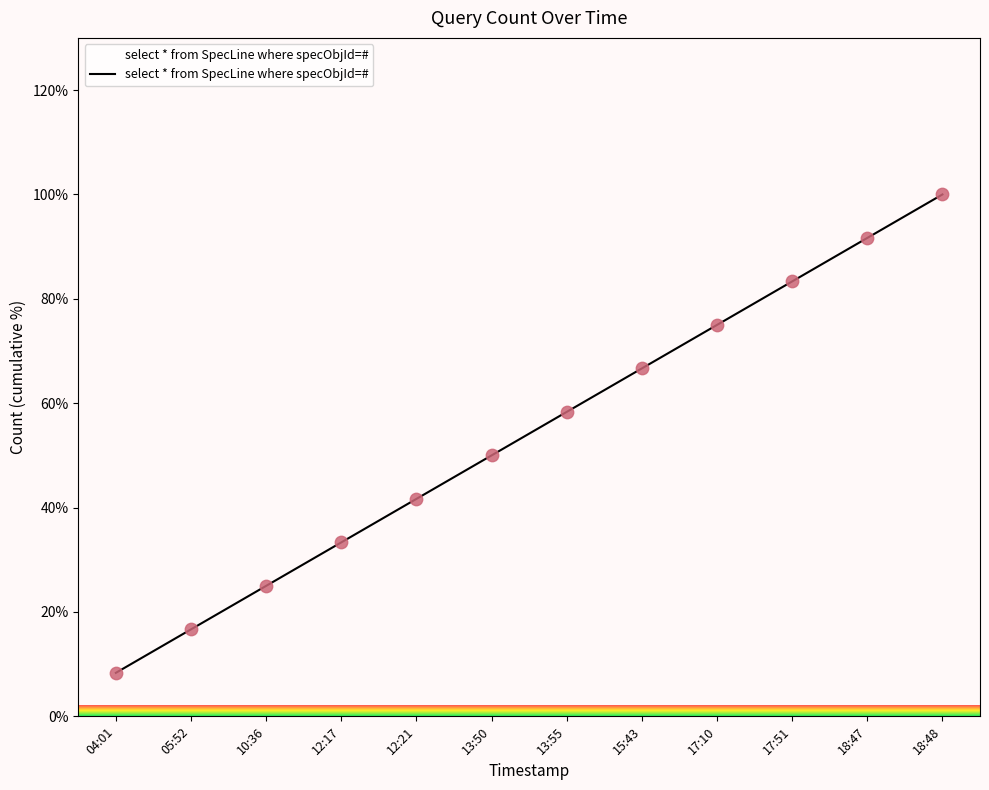

What is the change in value from 12:17 to 12:21?

+8.3